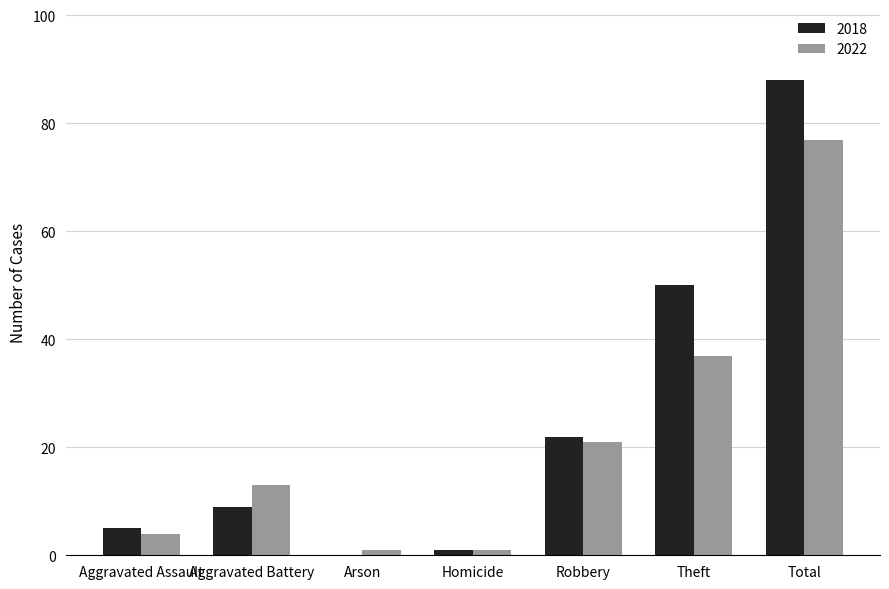

Reading left to right, list all the values displayed in this chart.

2018: 5	9	0	1	22	50	88
2022: 4	13	1	1	21	37	77